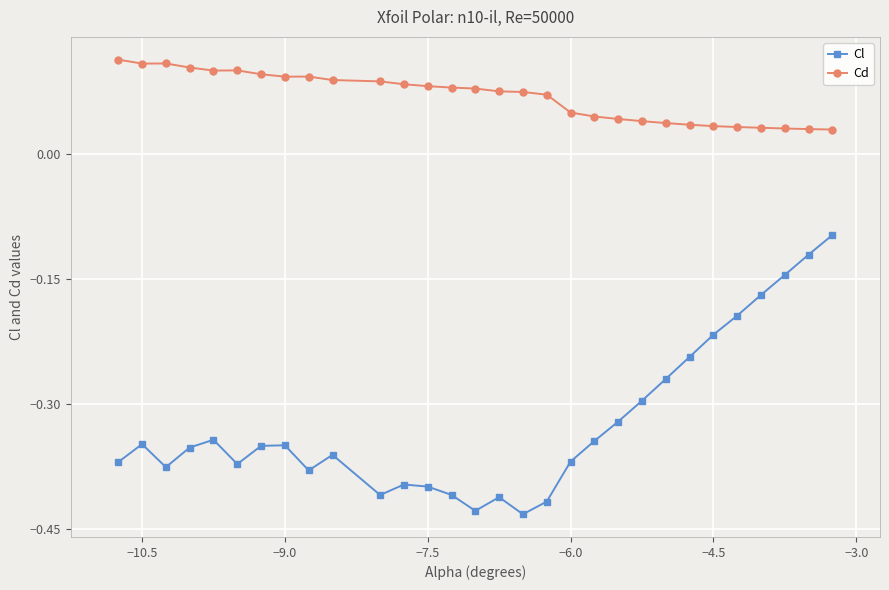

What are all the series names shown in the legend?

Cl, Cd